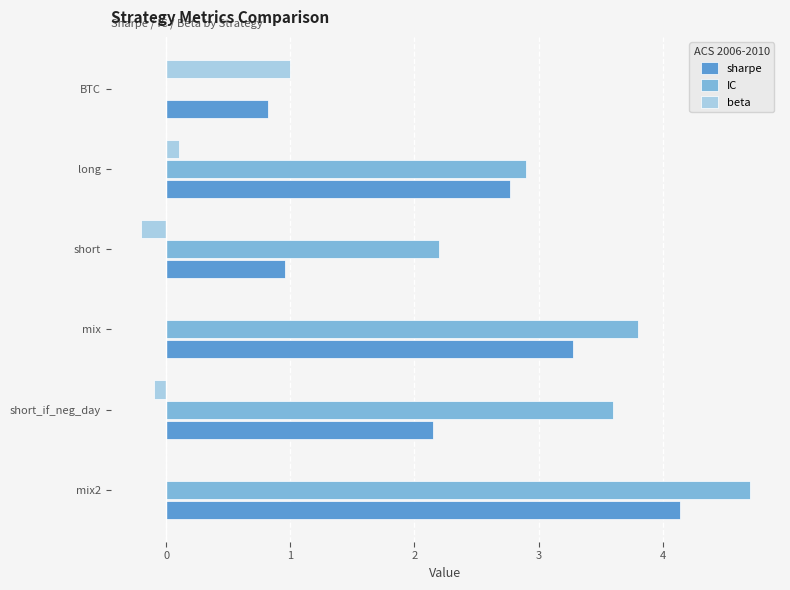

Which series has the widest spread of values?

IC